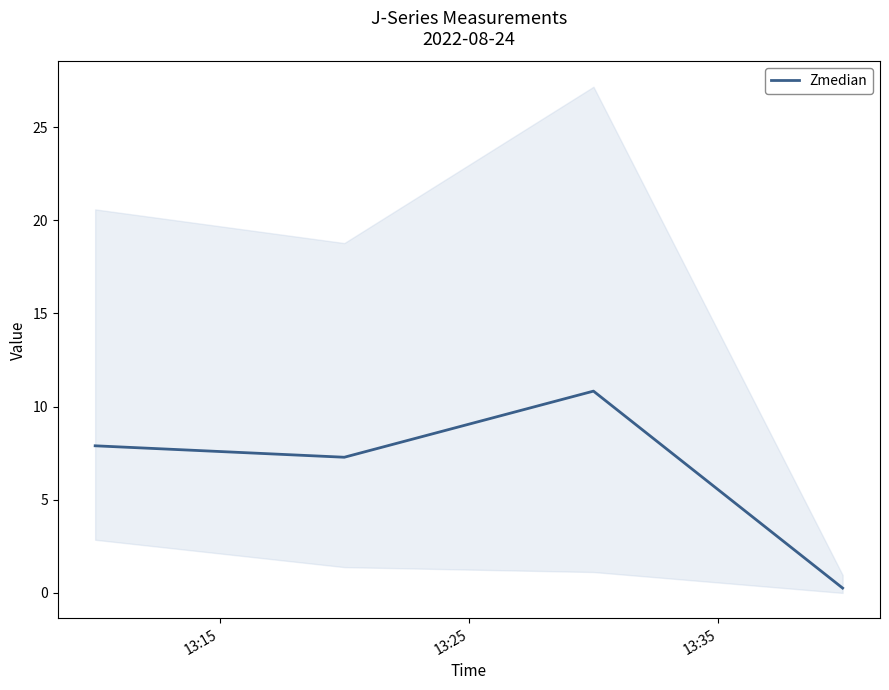

True or false: Zmedian has more than 1 points higher than both neighbors.

False